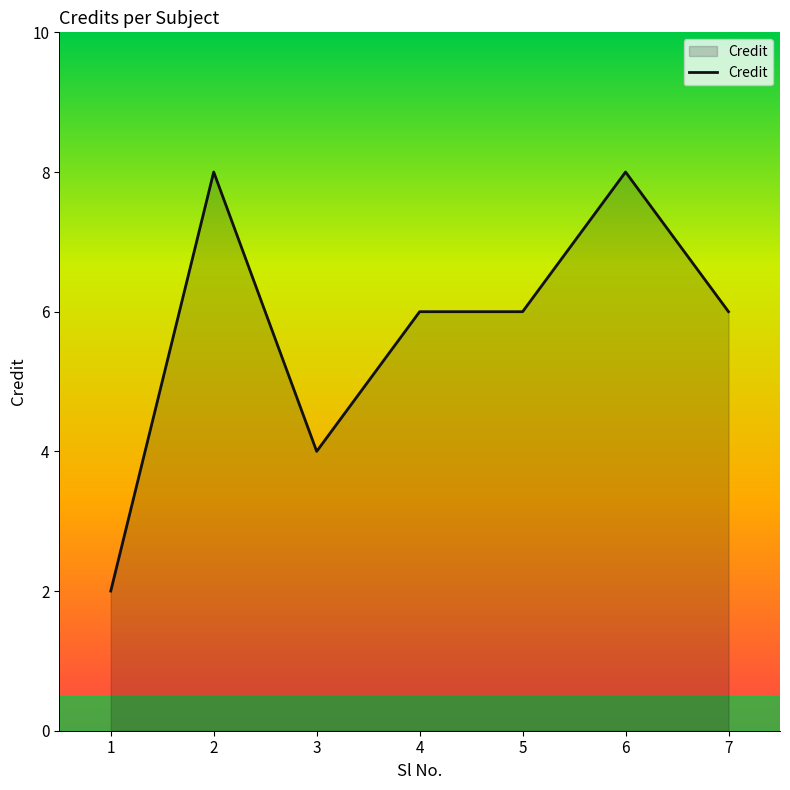

Between 2 and 3, which is larger?

2